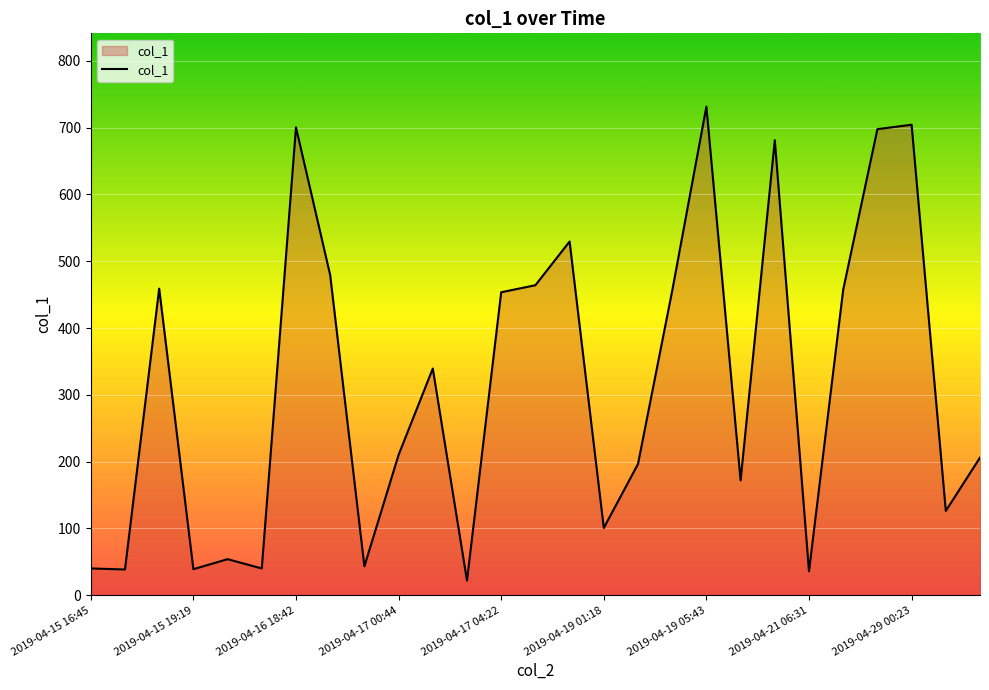

What is the minimum value shown in the chart?

22.0